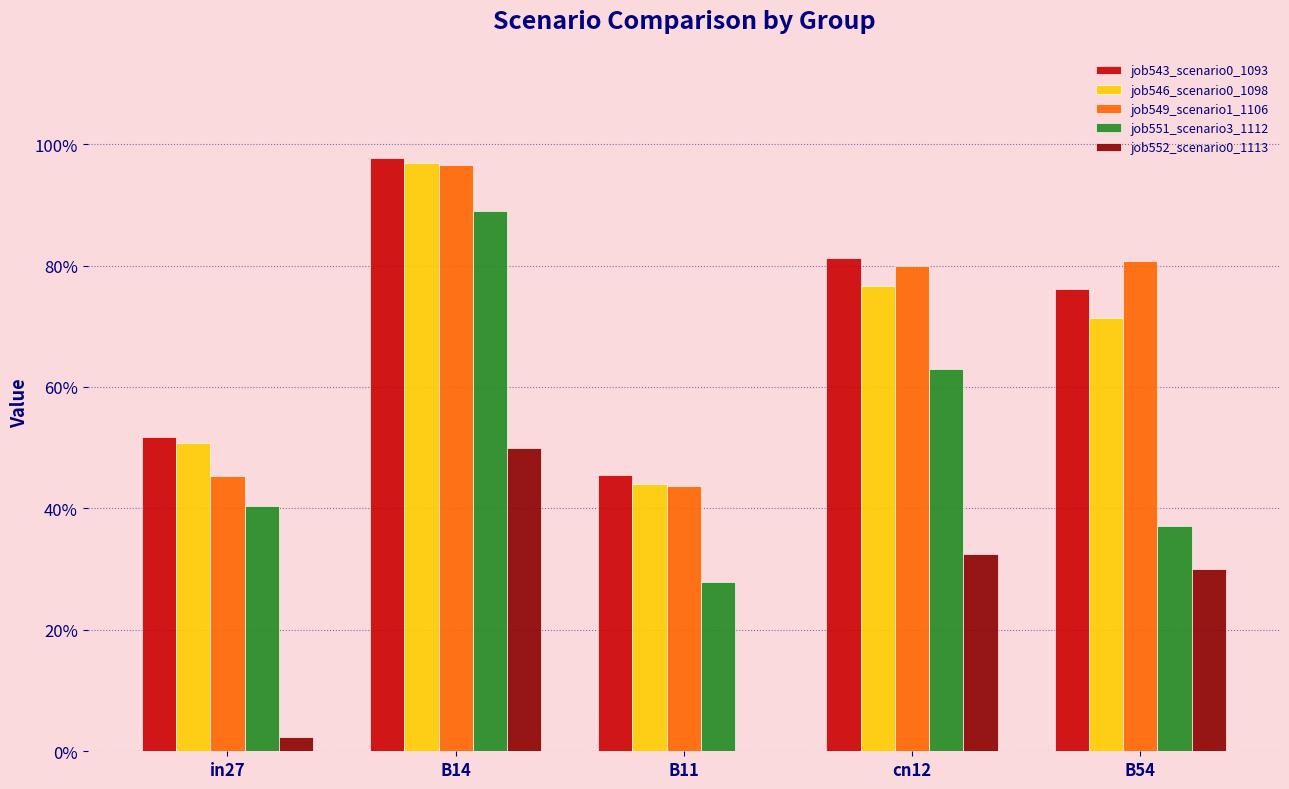

What is the value of the job551_scenario3_1112 bar at the 3rd from the left?

0.3